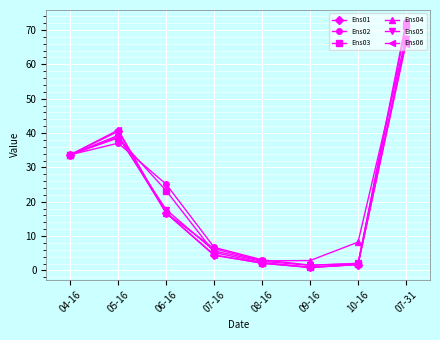

What is the label of the 4th point from the left?

07-16